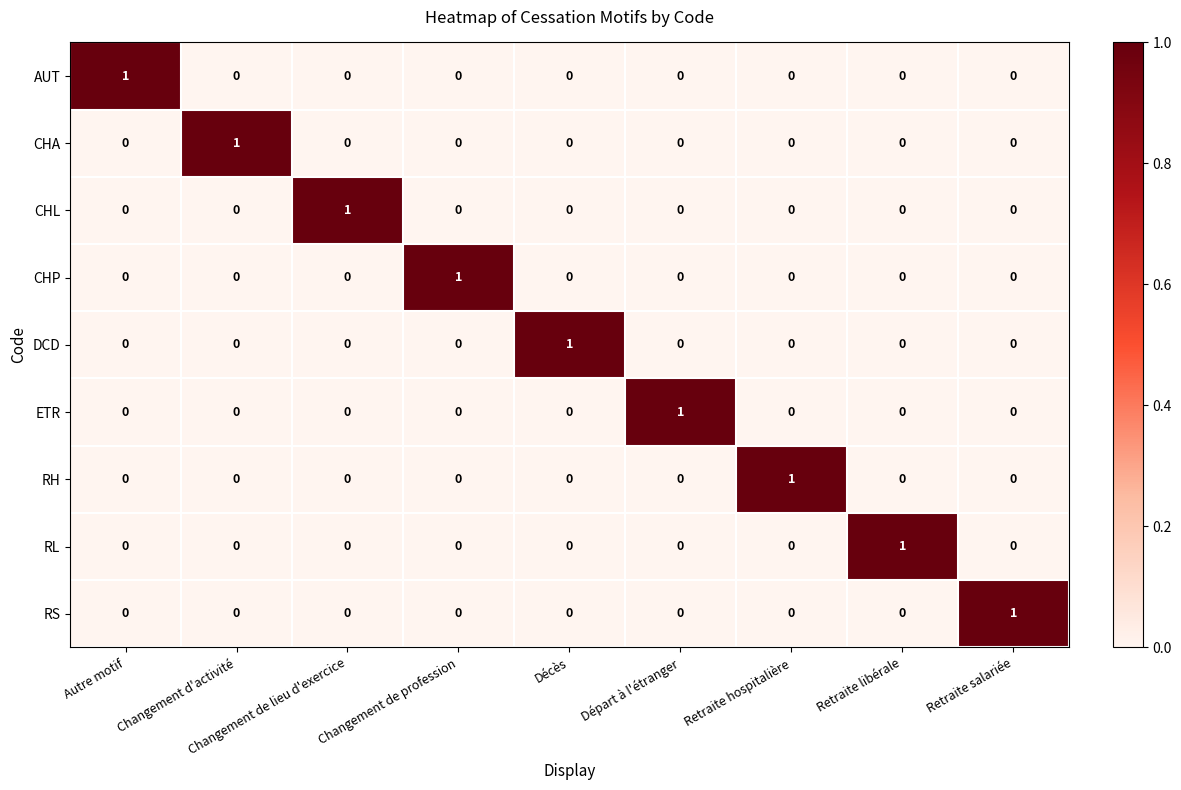

At how many categories does at least one series exceed 0?

9